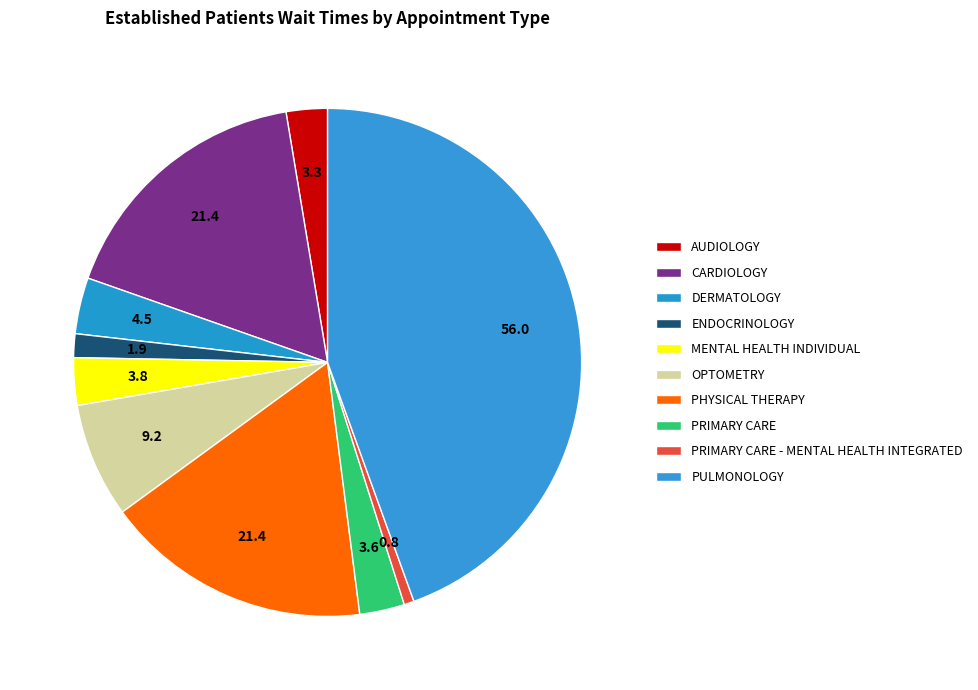

How many segments does this pie chart have?

10